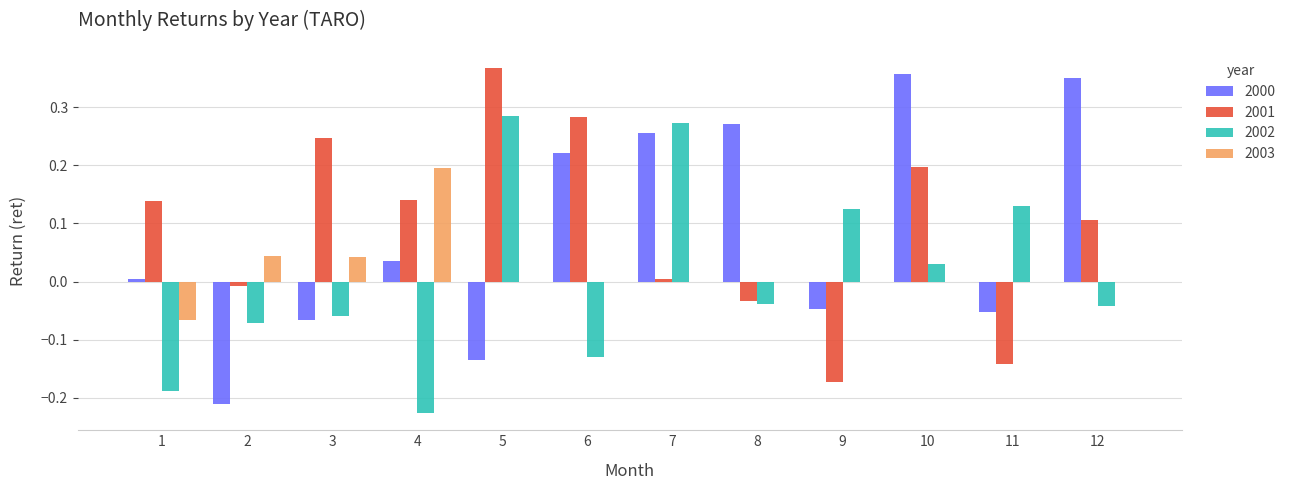

Which series changed the most between 5 and 6?

2002